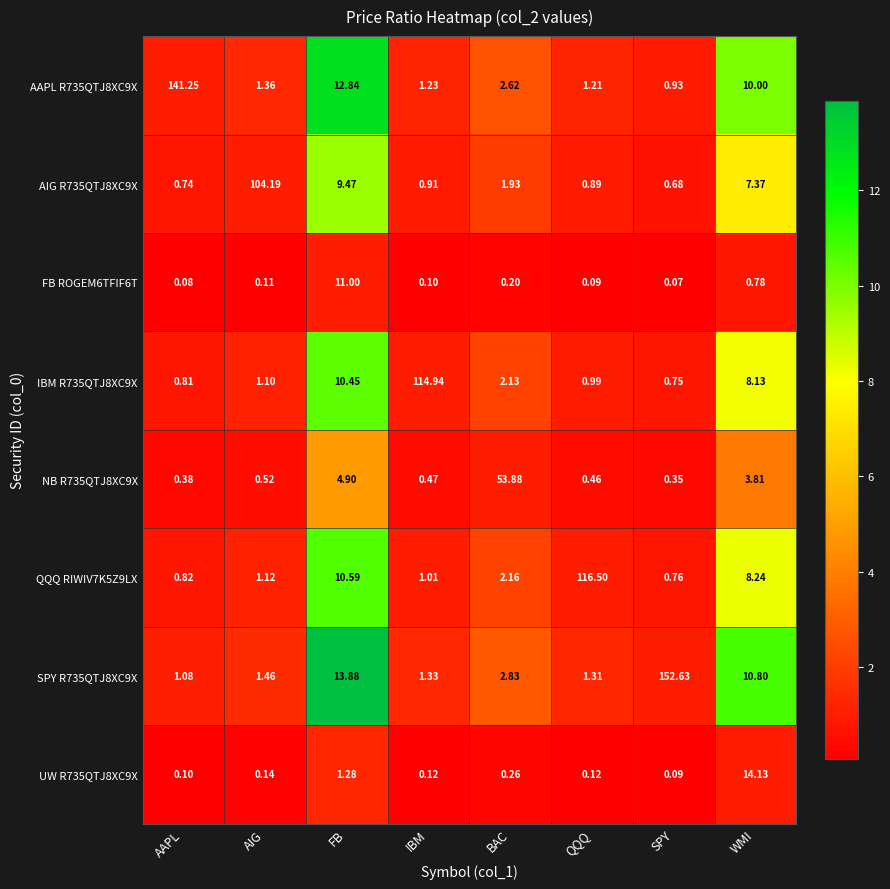

How many values in the AIG R735QTJ8XC9X series exceed 1?

4